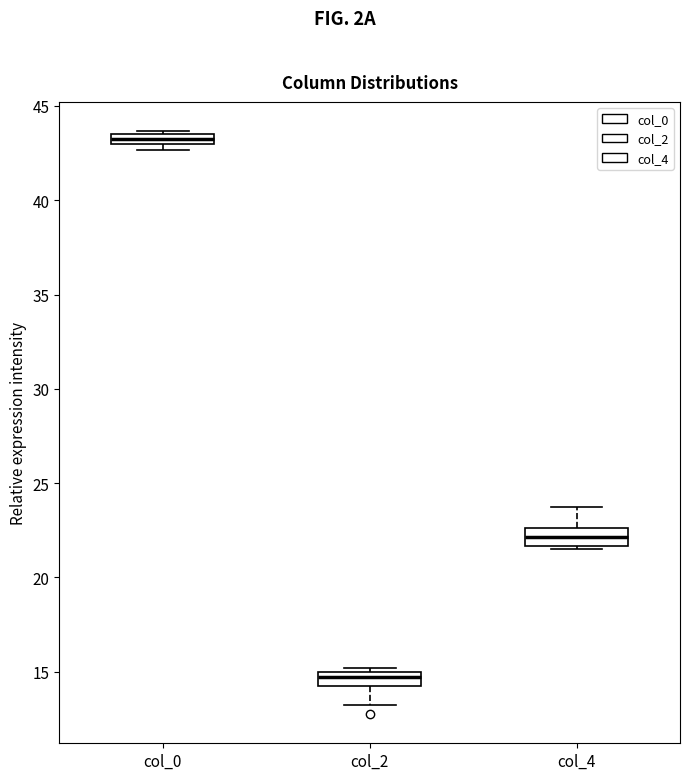

Where is the upper edge of the box for col_0 on the y-axis? The values are not printed on the chart, so give them approximately, as read against the axis.

43.5